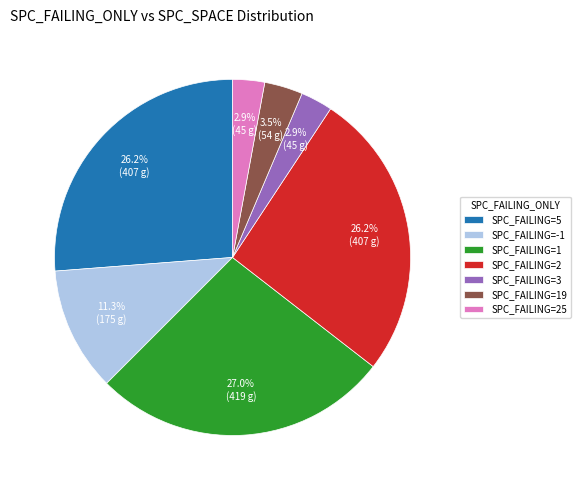

What is the largest slice in the pie chart?

SPC_FAILING=1